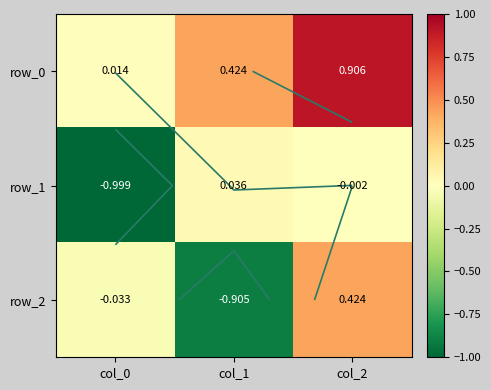

At which category does the chart reach its minimum across all series?

col_0